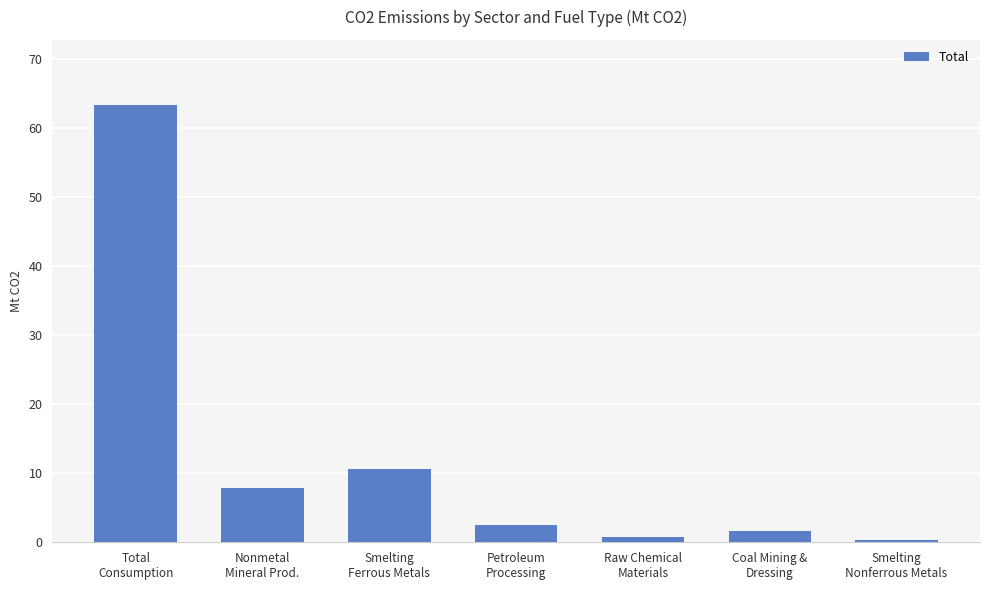

How many distinct data groups are displayed?

1